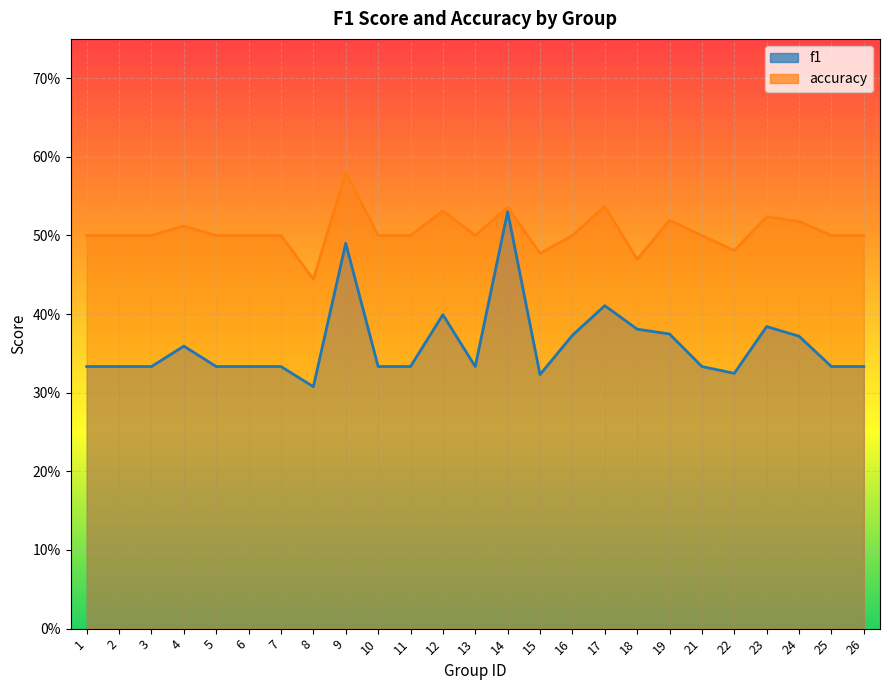

Is it true that f1 equals 0.1 at 17?

False